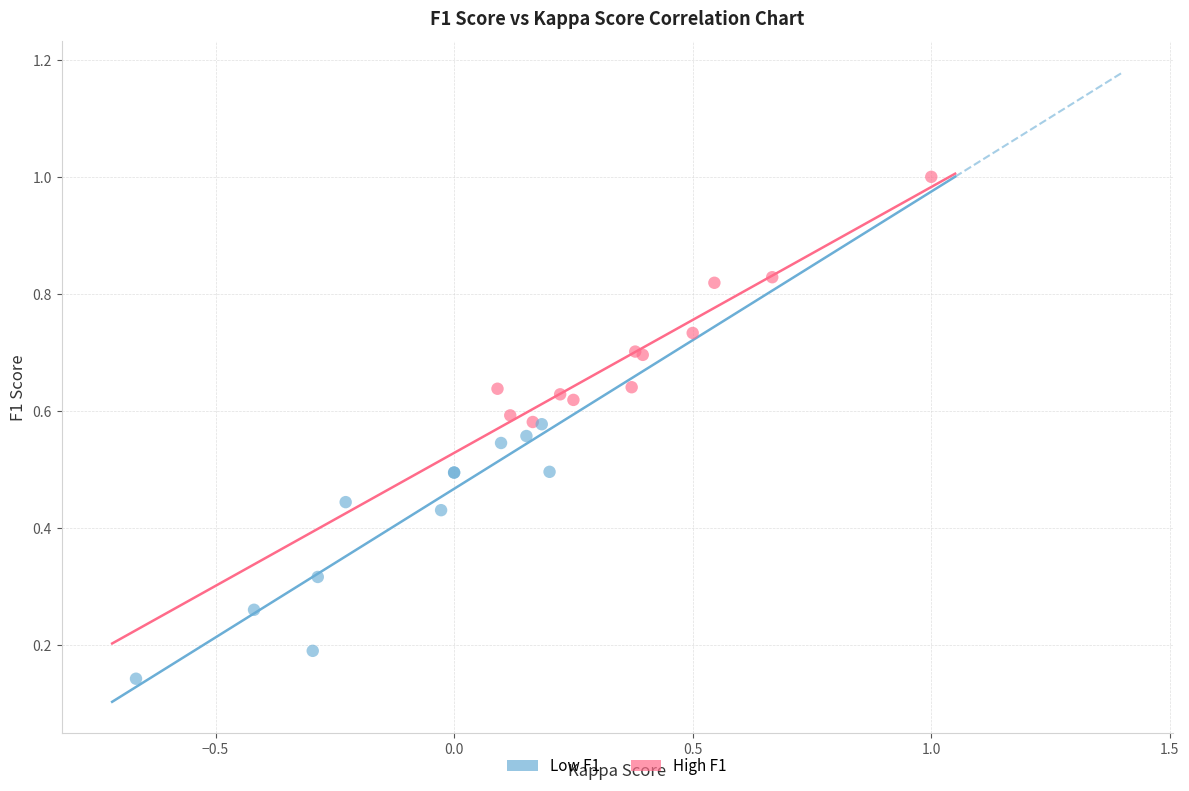

Which series reaches the maximum Y coordinate?

High F1